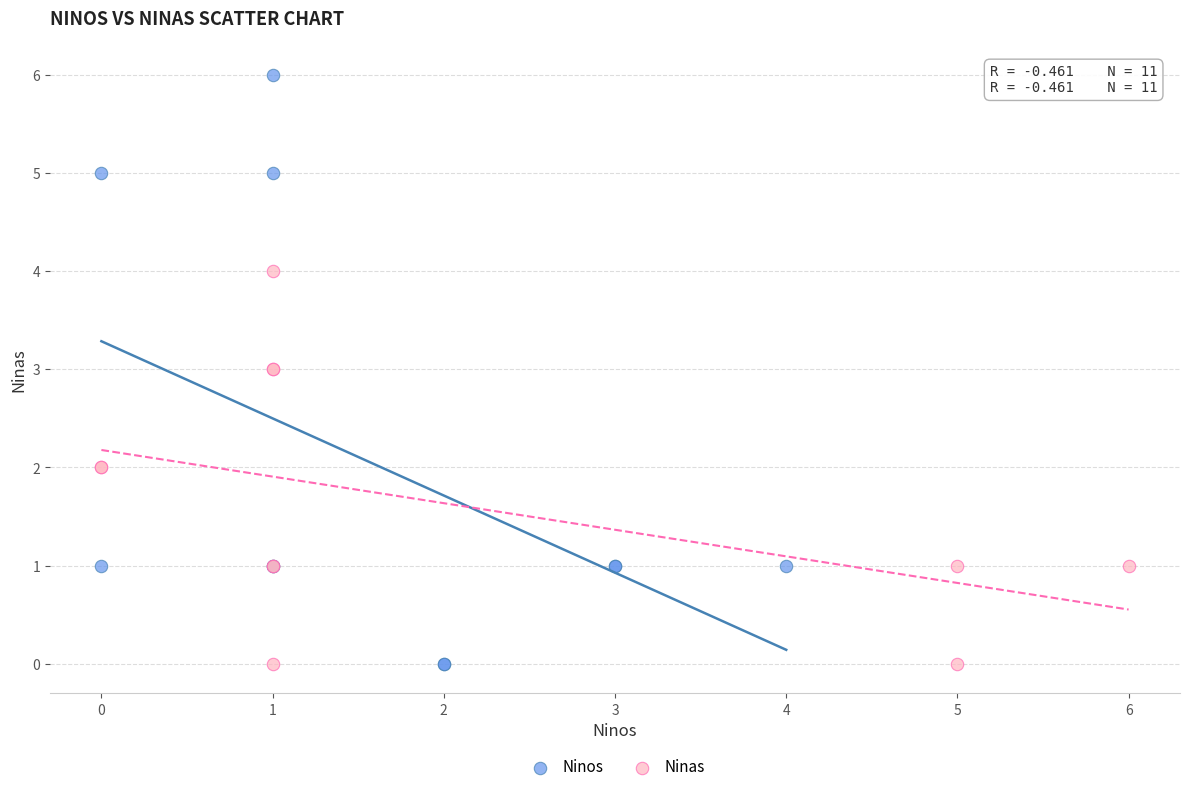

Which series has the largest Y range (max minus min)?

Ninos